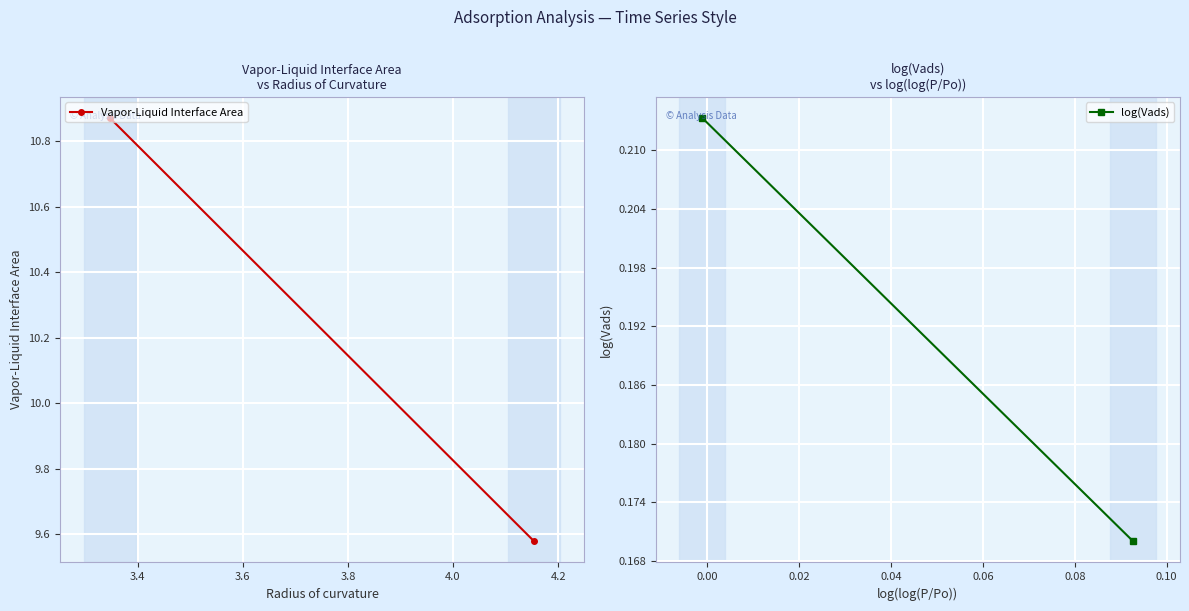

The log(Vads) series shows 0.2 at 3.4. True or false?

True